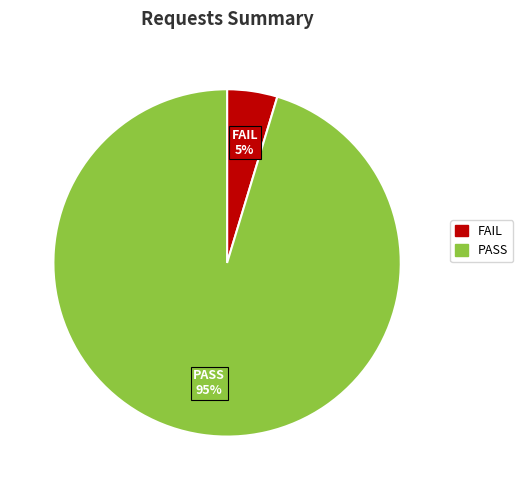

What is the smallest slice in the pie chart?

FAIL